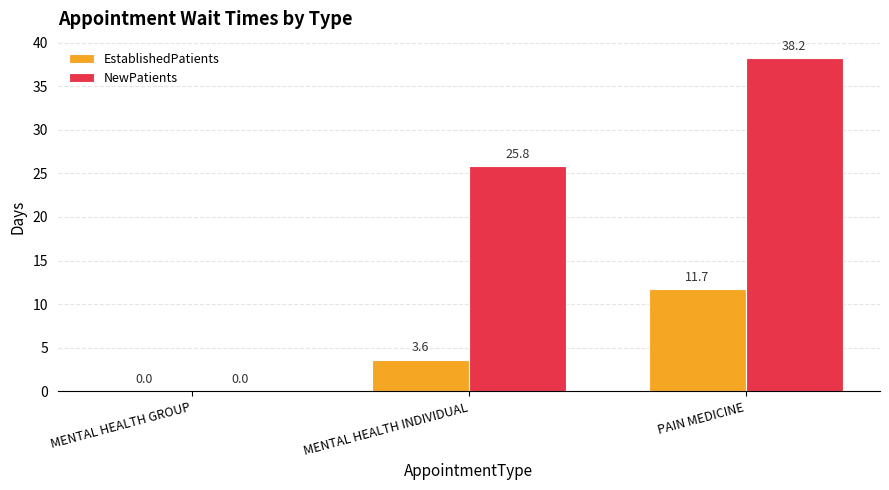

What is the sum of all NewPatients values?

64.0